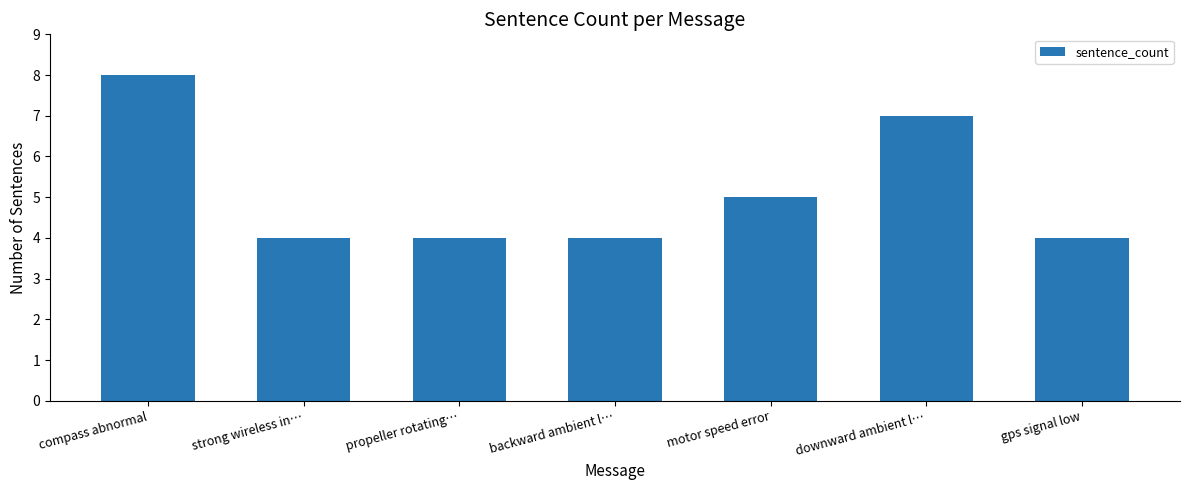

What is the change in value from backward ambient l… to downward ambient l…?

+3